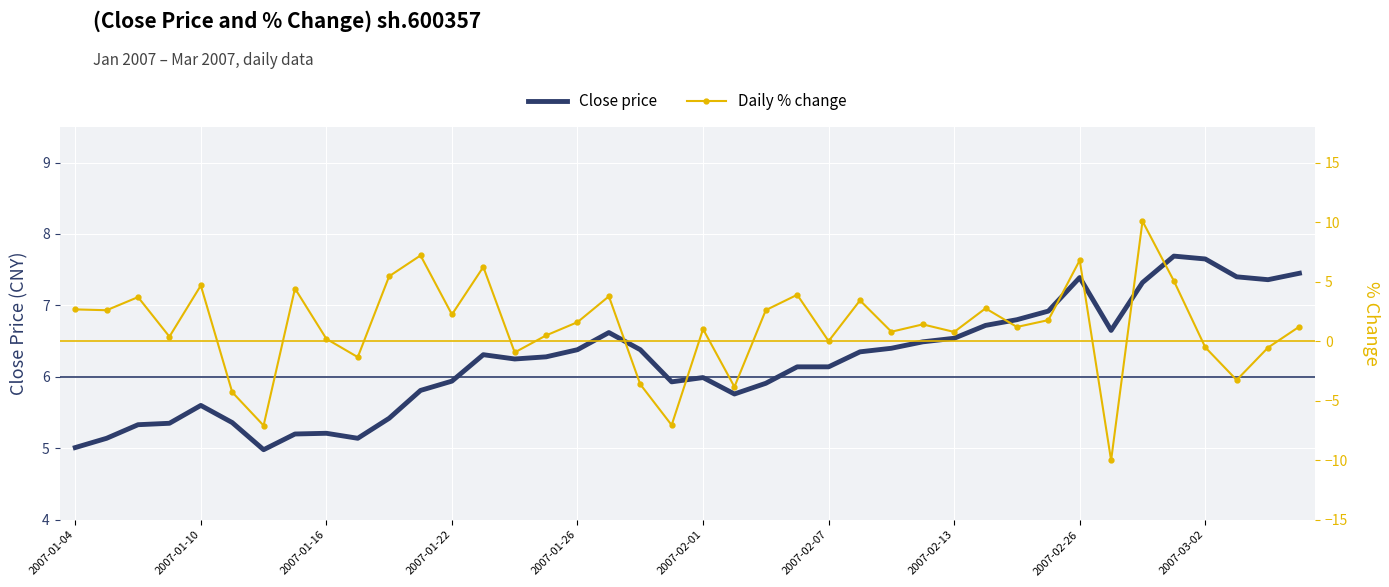

Which series has the largest total across all categories?

Close price